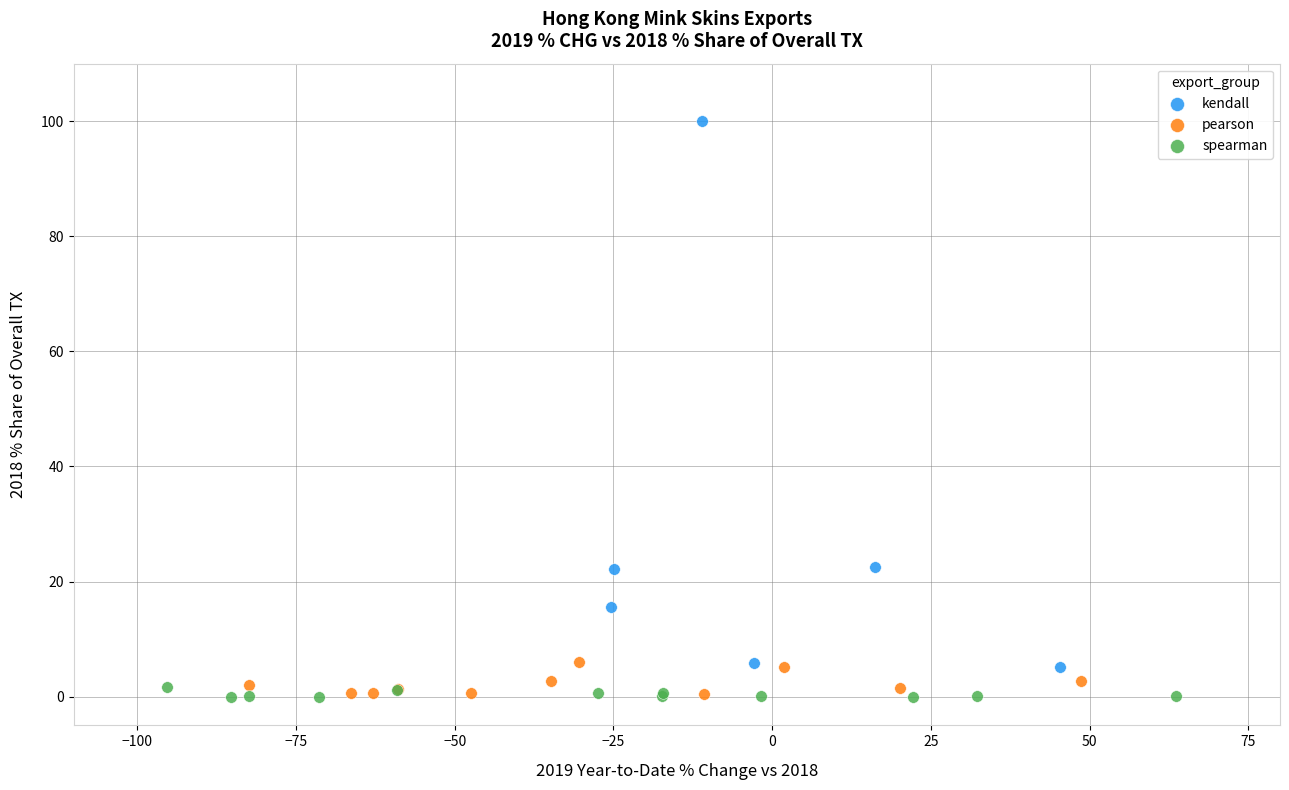

Which series has the largest Y range (max minus min)?

kendall